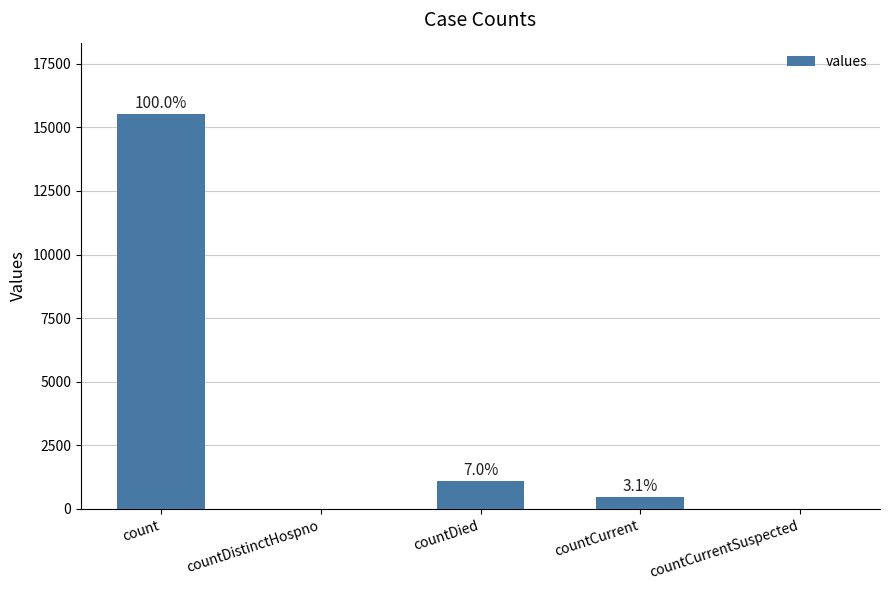

Is it true that the value at countCurrent is 659?

False